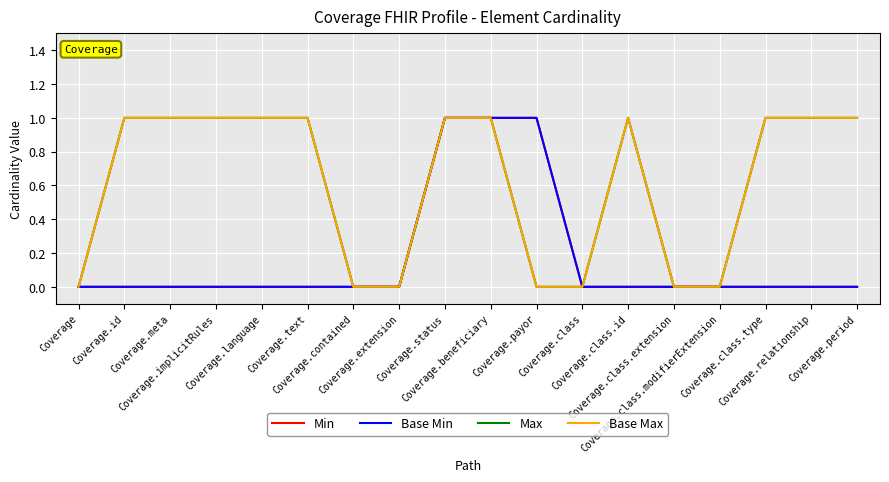

True or false: Base Max and Max cross at least once.

False